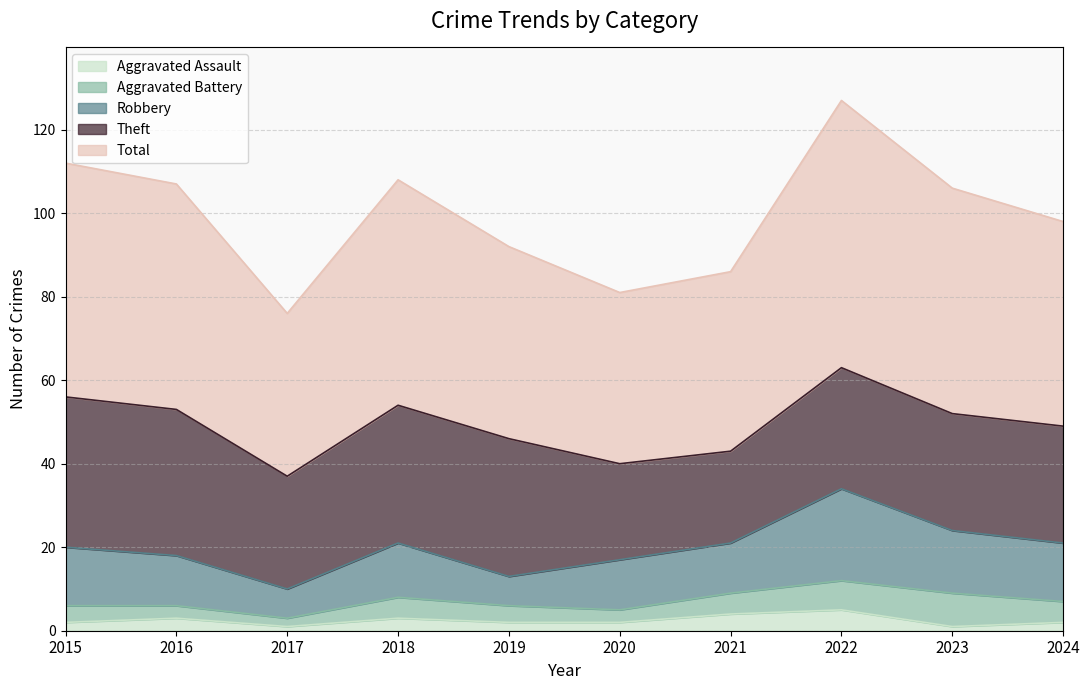

What value does the Aggravated Assault series have at 2020?

2